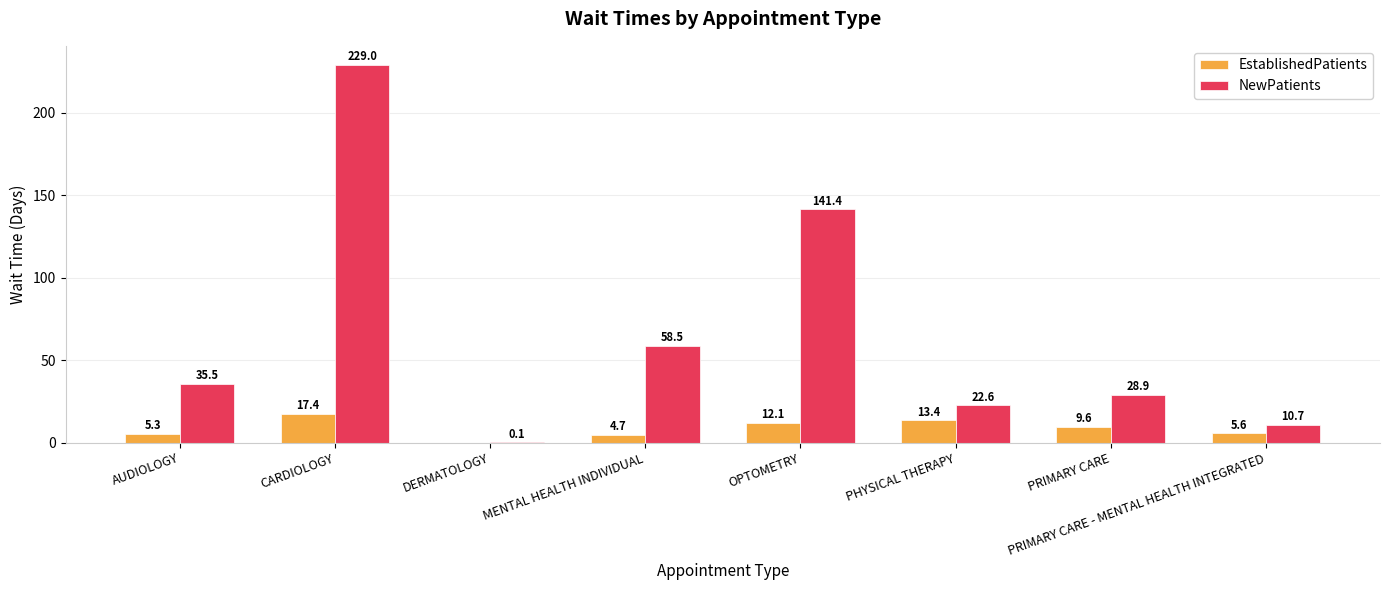

Which series changed the most between DERMATOLOGY and PRIMARY CARE - MENTAL HEALTH INTEGRATED?

NewPatients